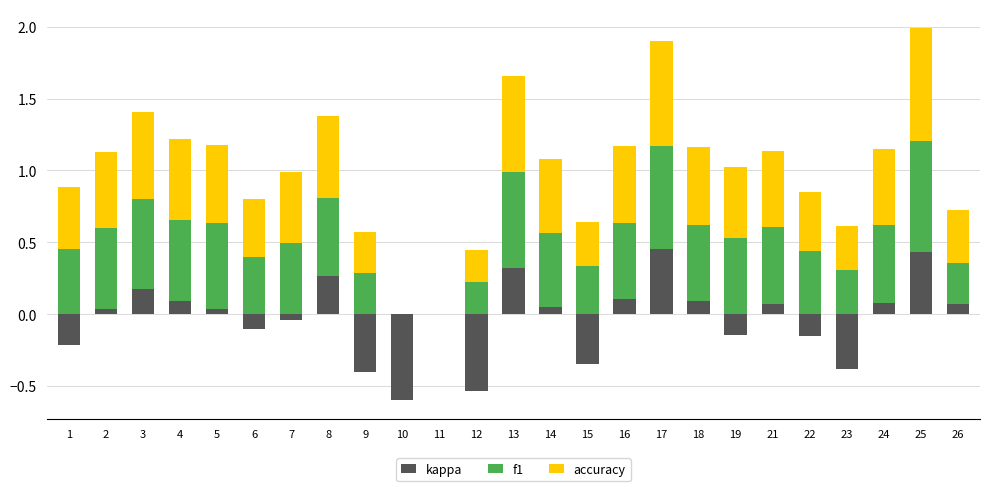

What is the highest value of the f1 series?

0.8